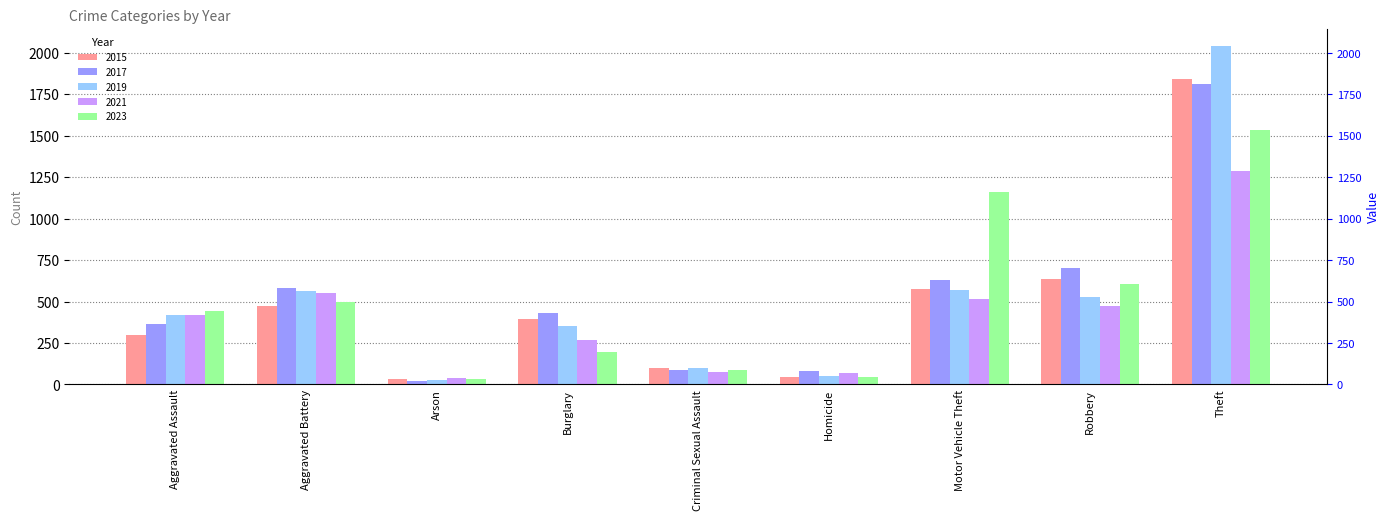

At which category does the chart reach its peak across all series?

Theft